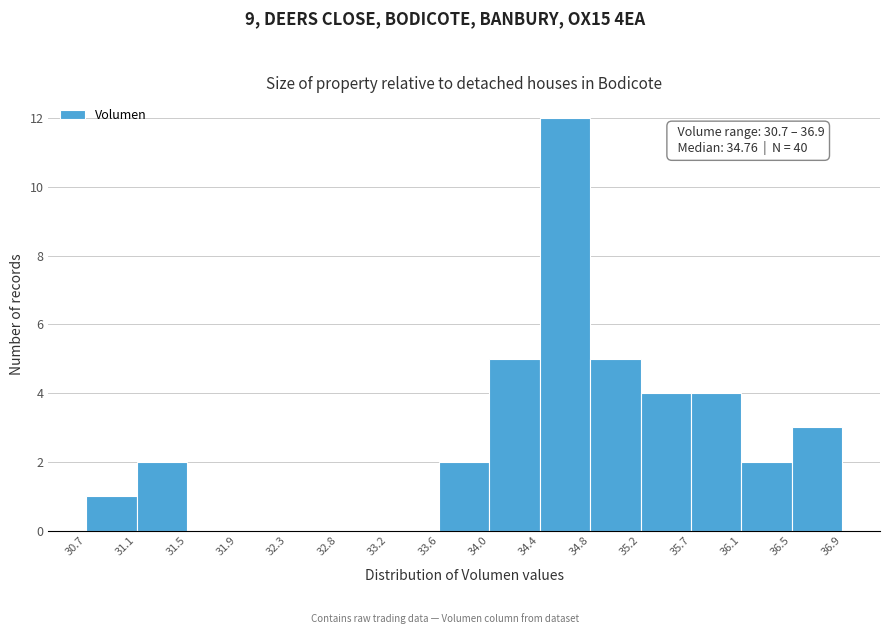

Over which range of the x-axis is the bar tallest?

34.4 to 34.8